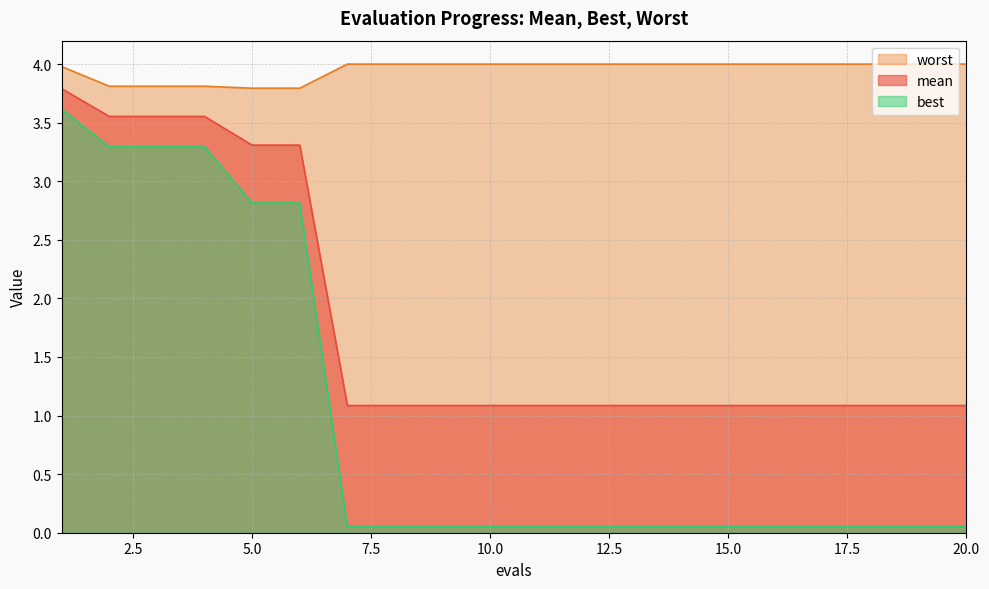

How many distinct data groups are displayed?

3